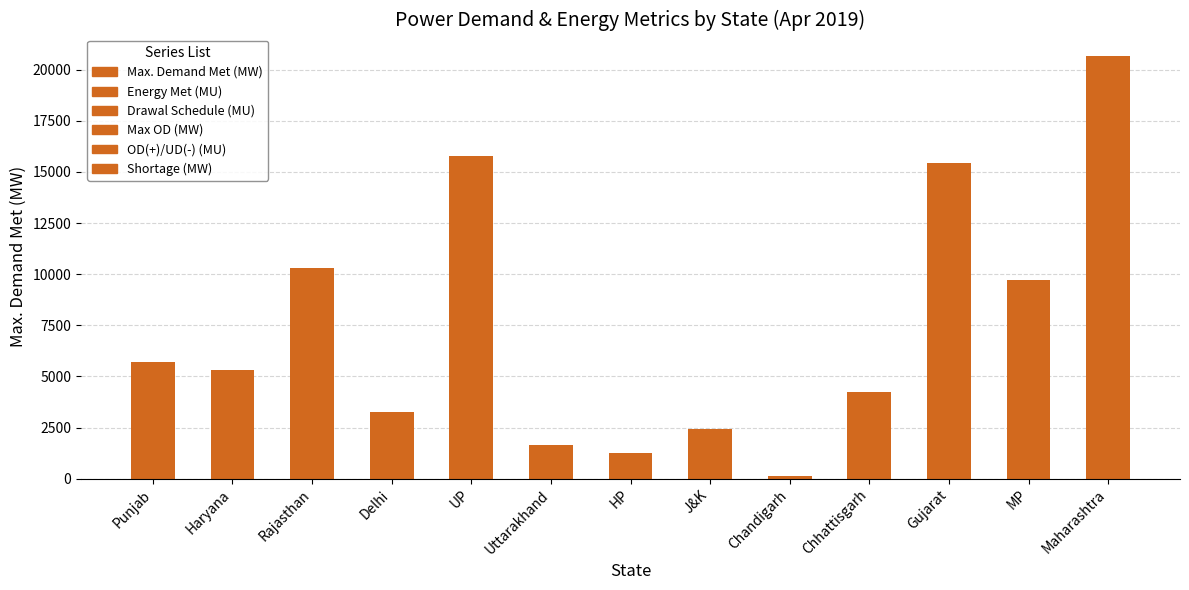

Which label corresponds to the largest value in the chart?

Maharashtra